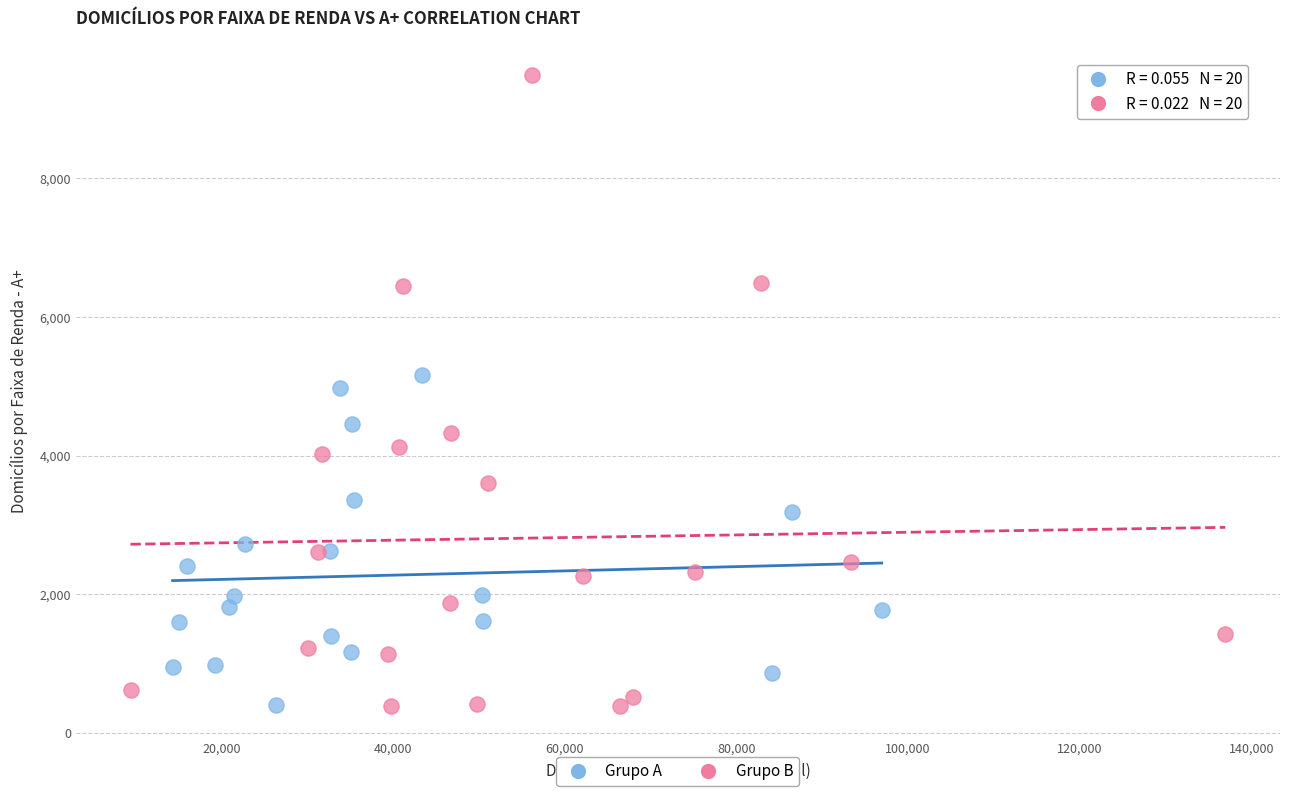

Which series reaches the maximum Y coordinate?

Grupo B